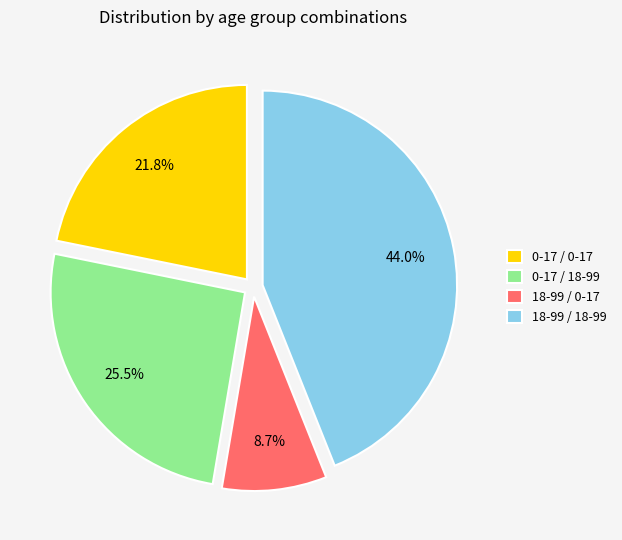

Between 0-17 / 0-17 and 18-99 / 0-17, which is larger?

0-17 / 0-17